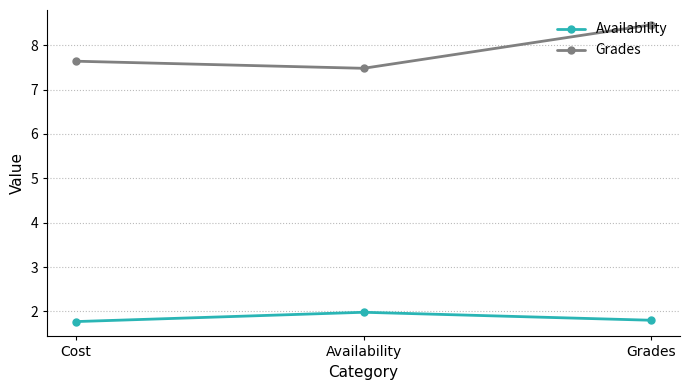

What is the total value across all series at Cost?

9.4